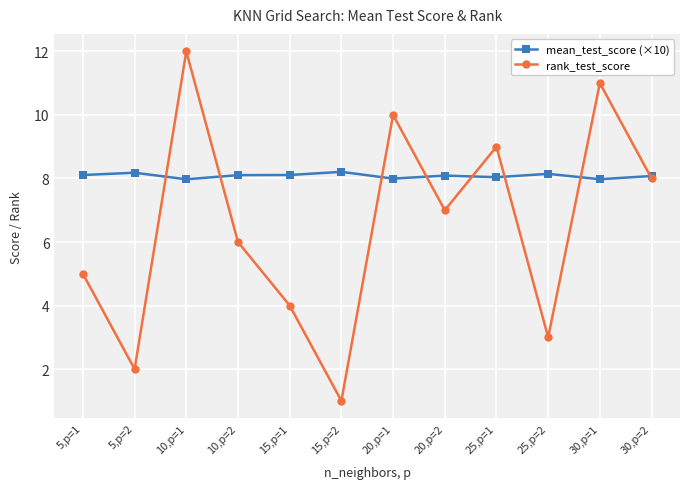

What is the minimum value for rank_test_score?

1.0